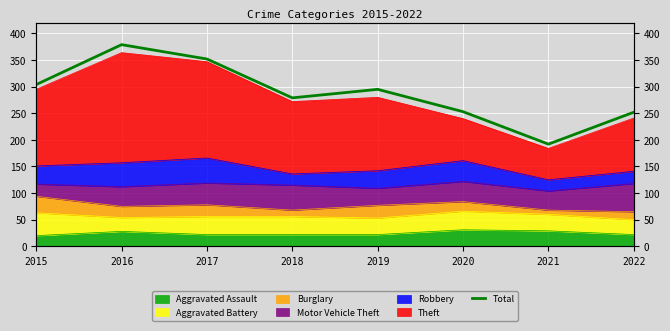

Reading right to left, what are all the values shown in this chart?

252	192	253	295	279	352	379	304